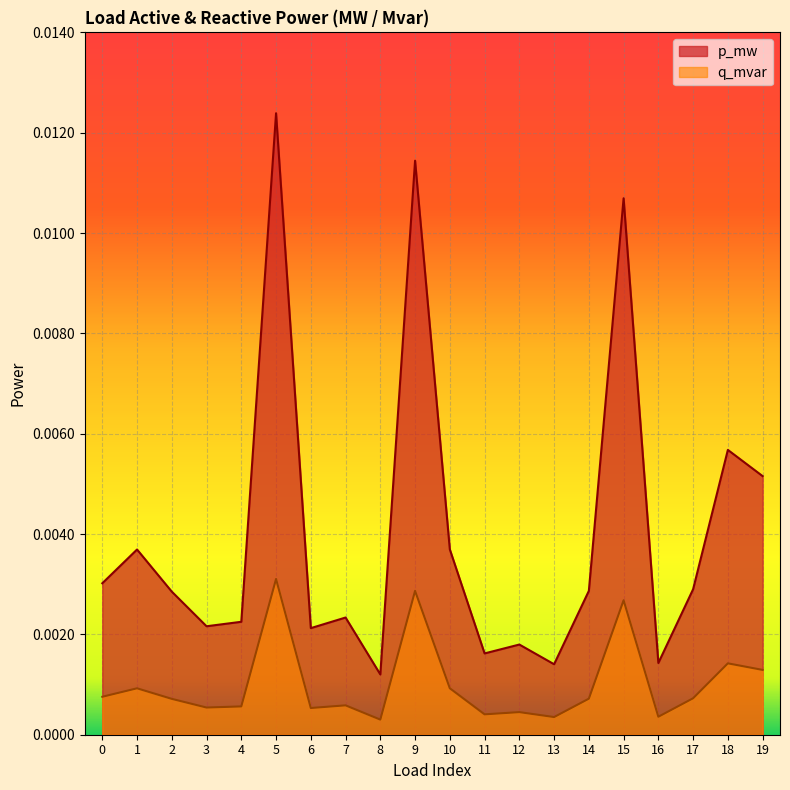

Which series has the largest total across all categories?

p_mw